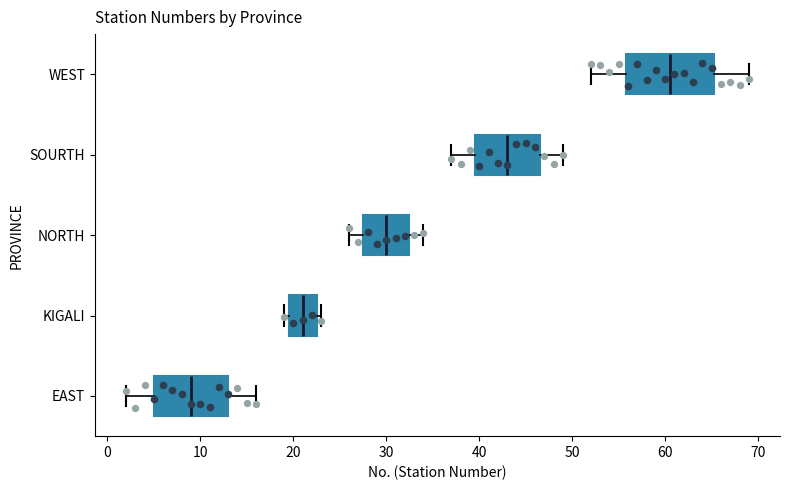

Which box's median line is the furthest to the right?

WEST